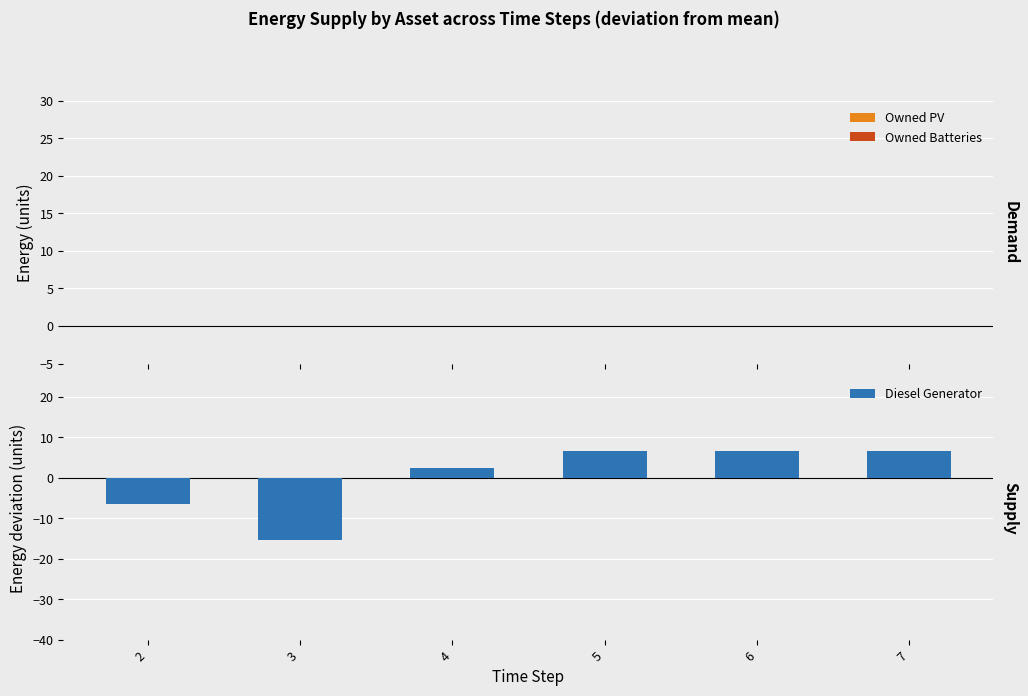

How many distinct data groups are displayed?

1